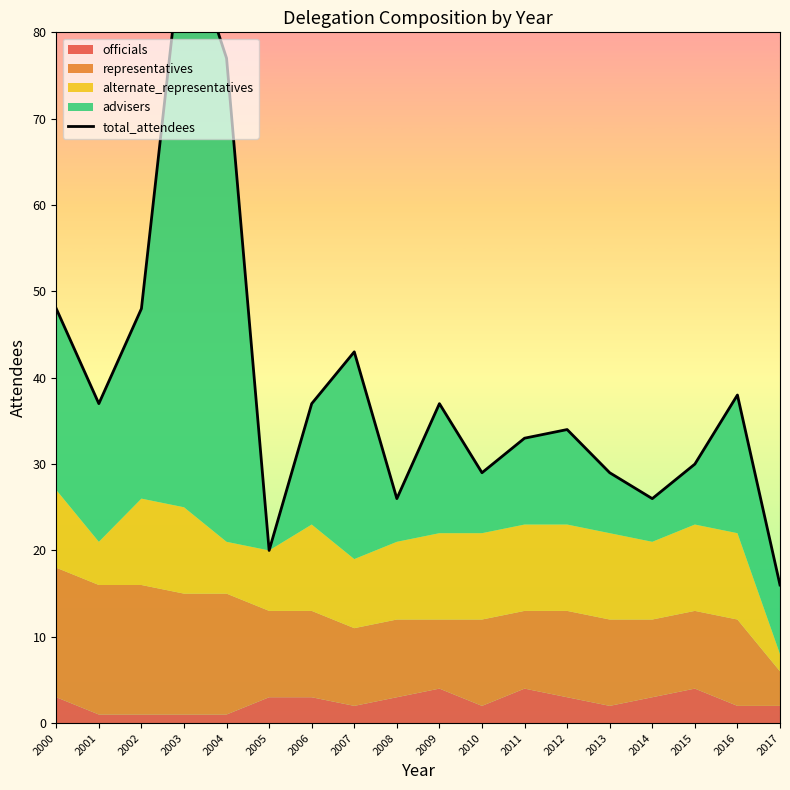

How many interior local peaks (higher than both neighbors) does the data have?

5